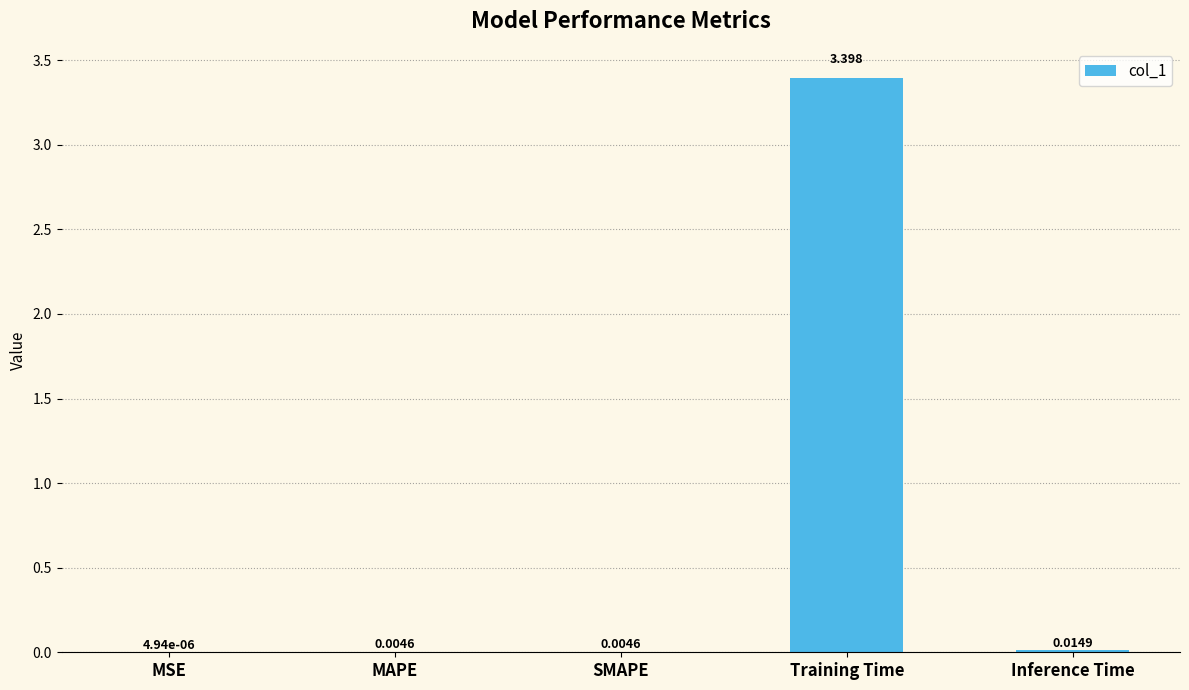

Which category has the highest value across all series?

Training Time